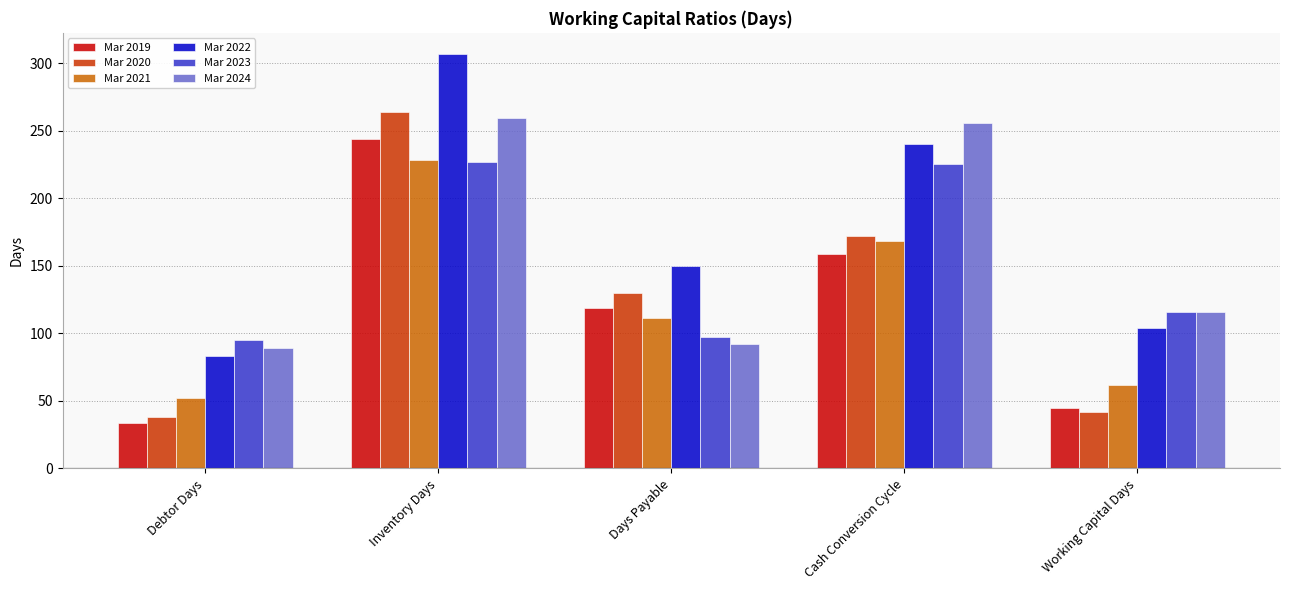

Is the value of Mar 2022 at Working Capital Days greater than the value of Mar 2021 at Debtor Days?

Yes